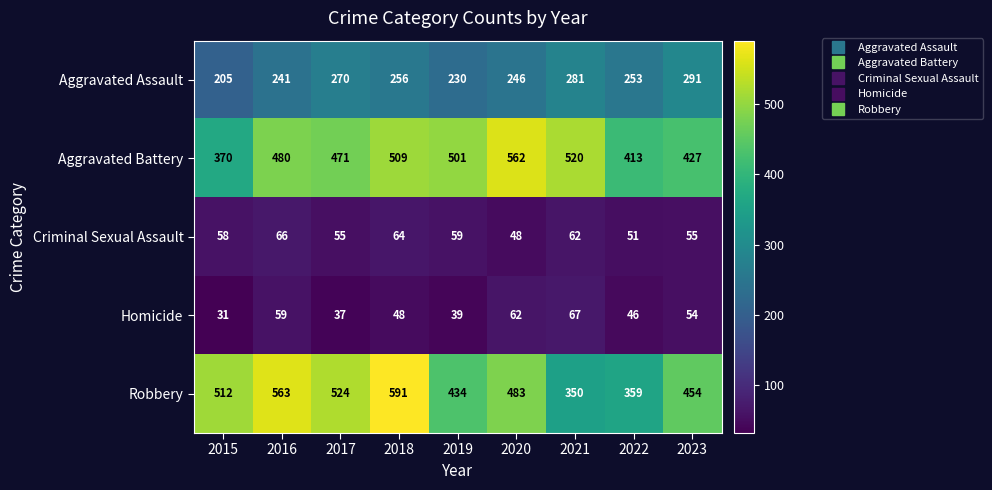

Is it true that Aggravated Assault equals 230 at 2019?

True